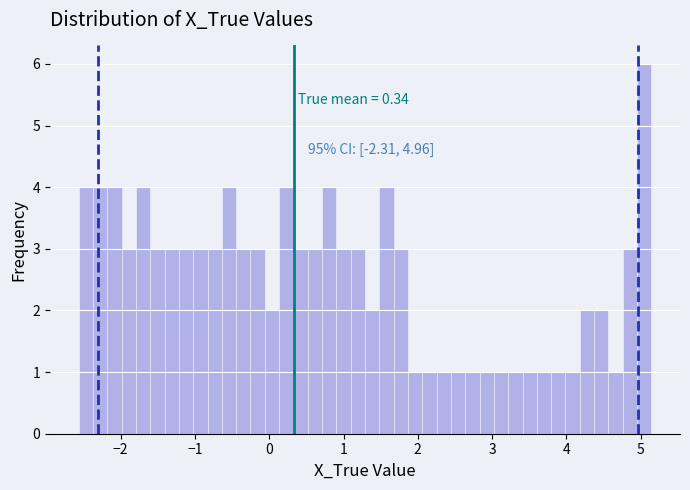

Around what value on the x-axis is the tallest bar? Give the approximate position of its centre, as read against the axis.

5.0